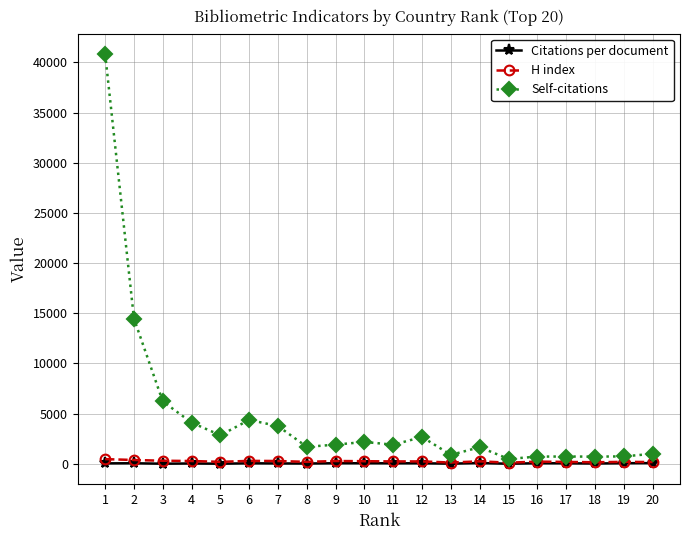

Which series has the largest total across all categories?

Self-citations